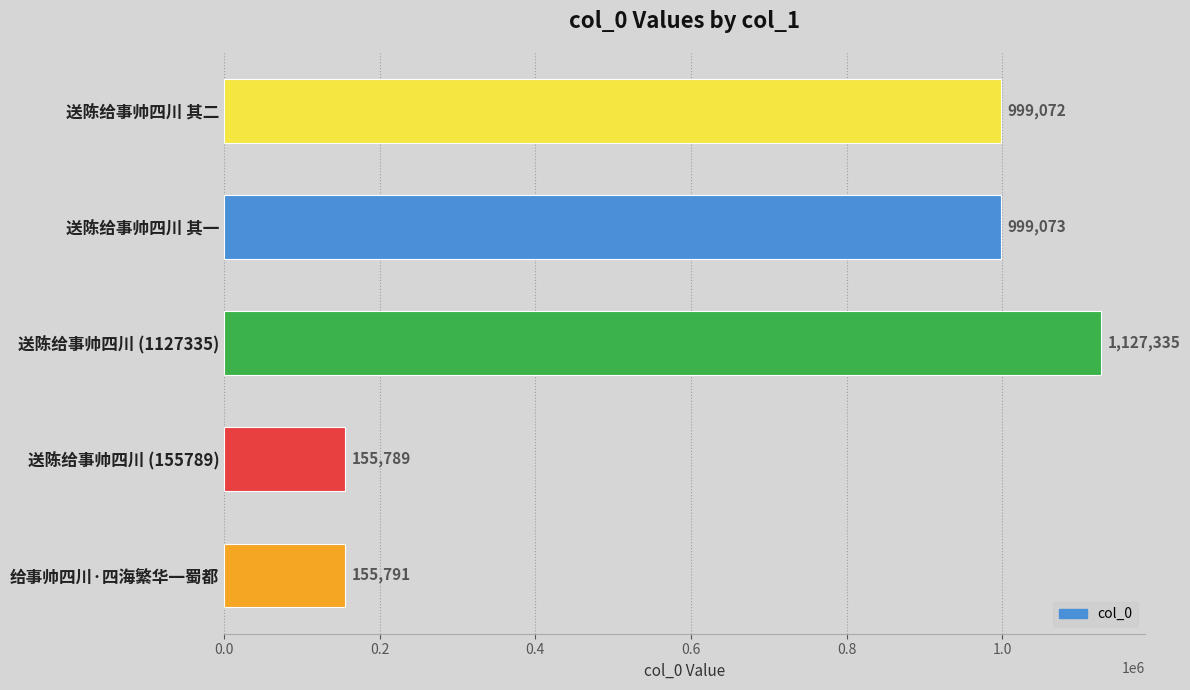

What is the difference between the maximum and minimum values?

971546